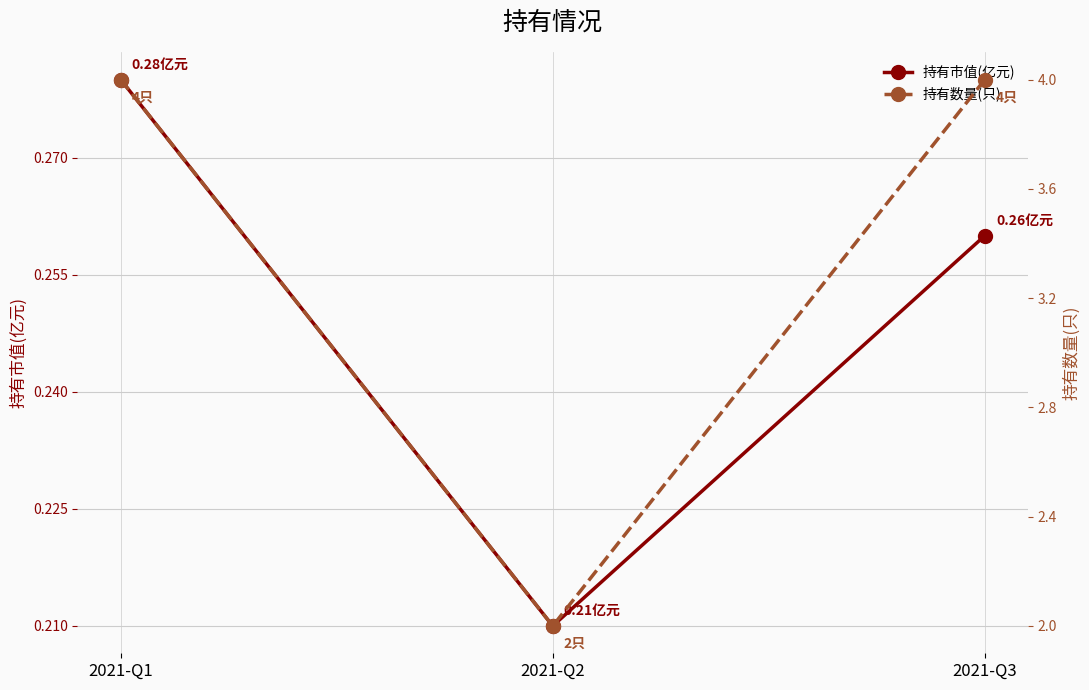

Between 2021-Q3 and 2021-Q2, which is larger?

2021-Q3